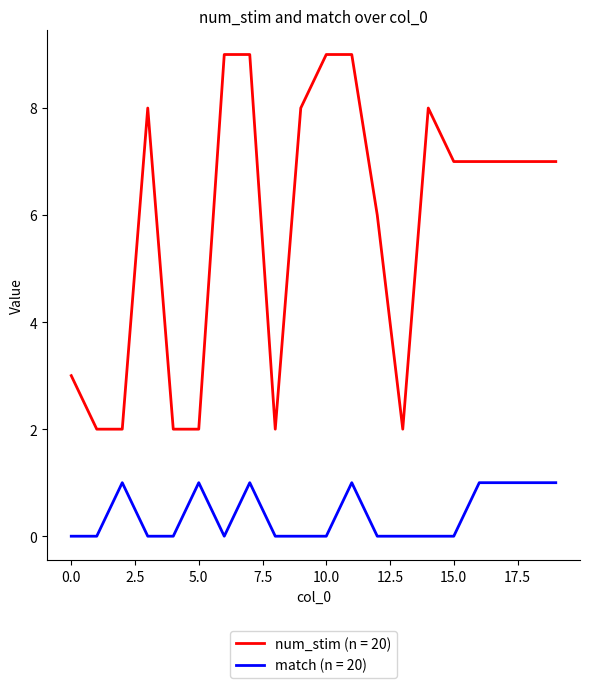

What is the maximum value shown in the chart?

9